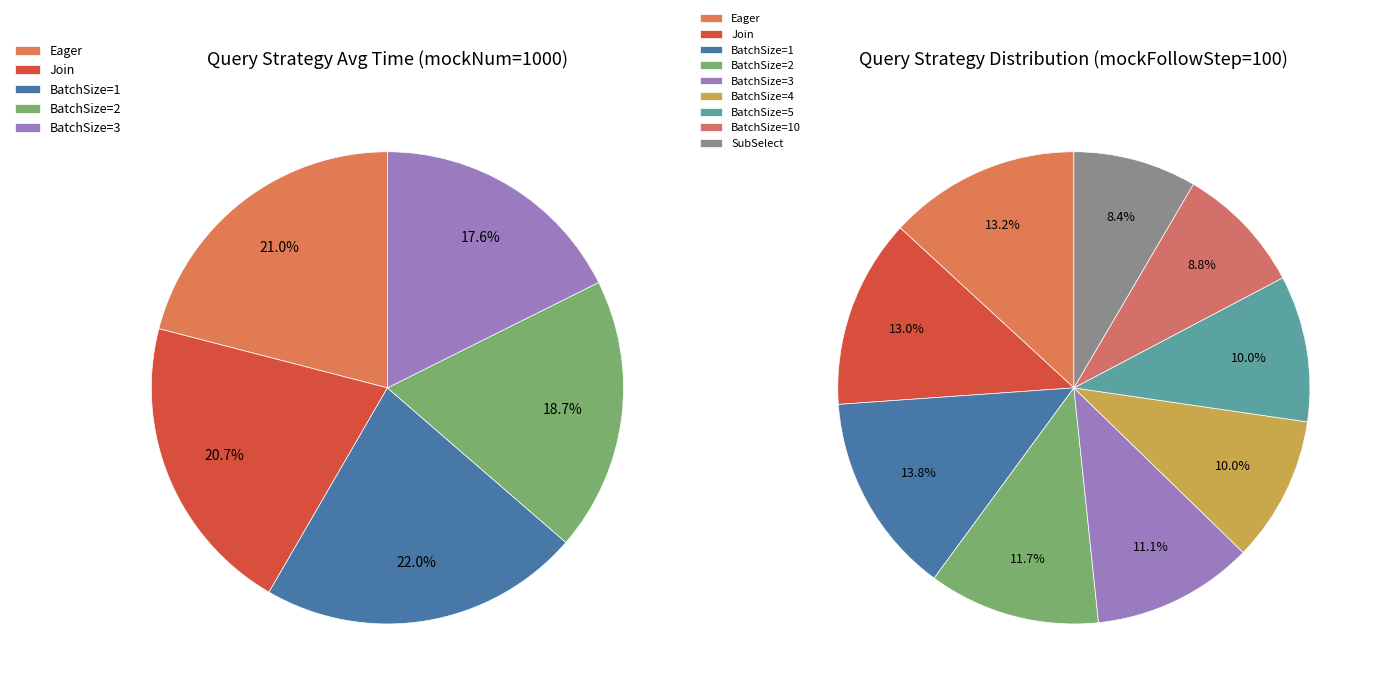

How many segments does this pie chart have?

9